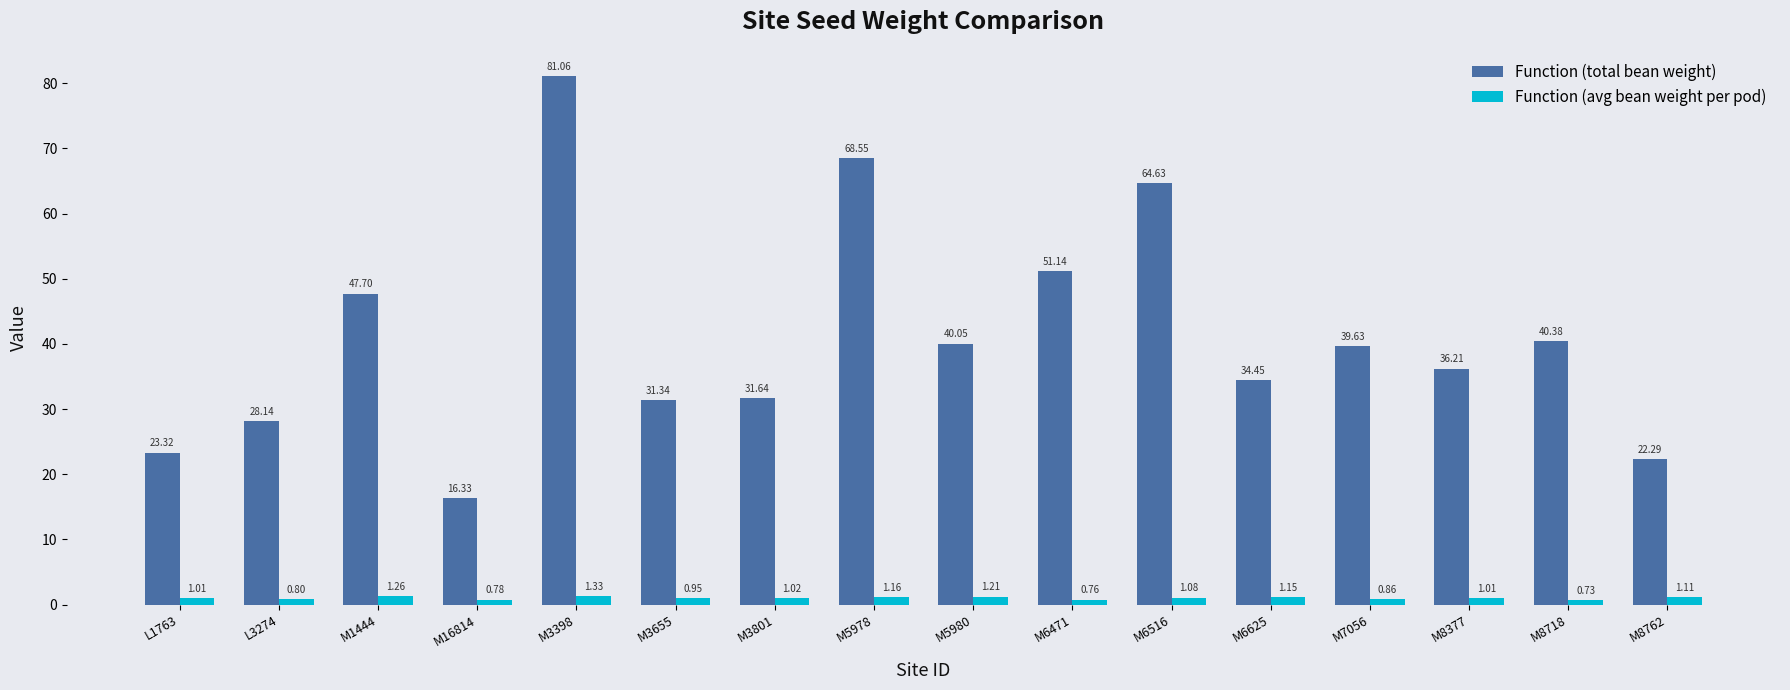

Which series has the widest spread of values?

Function (total bean weight)